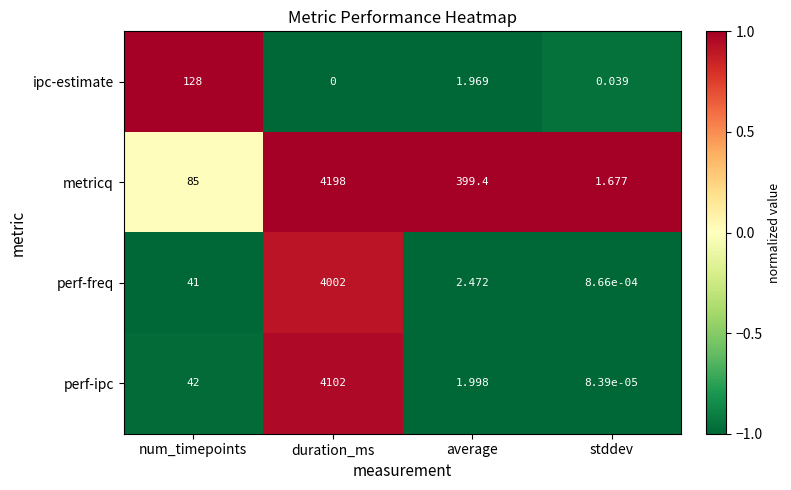

Rank the series by their maximum value, from lowest to highest.

ipc-estimate, perf-freq, perf-ipc, metricq